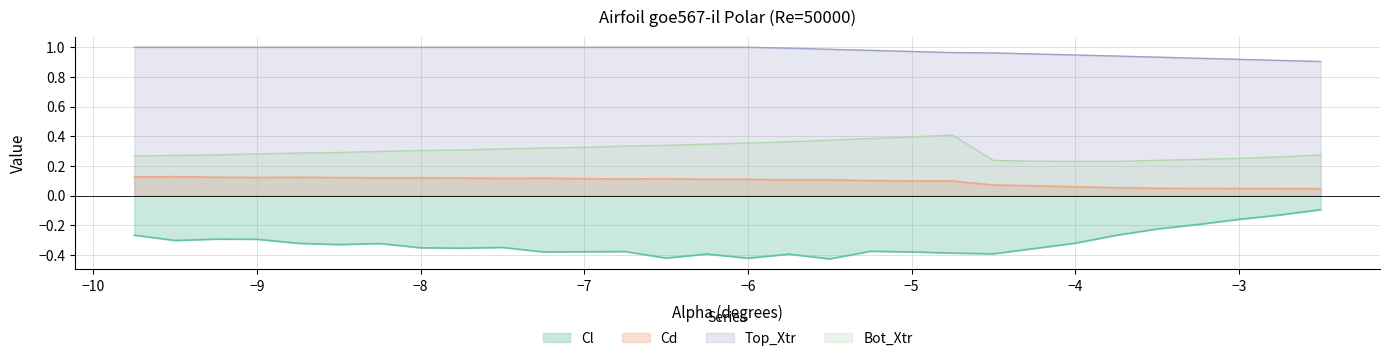

Read the Top_Xtr value at -4.5.

1.0